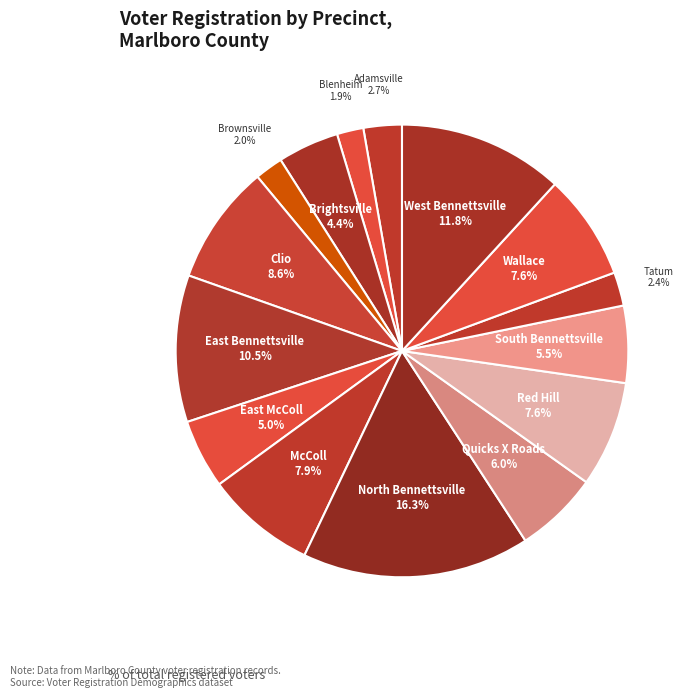

Which slice is the largest?

North Bennettsville